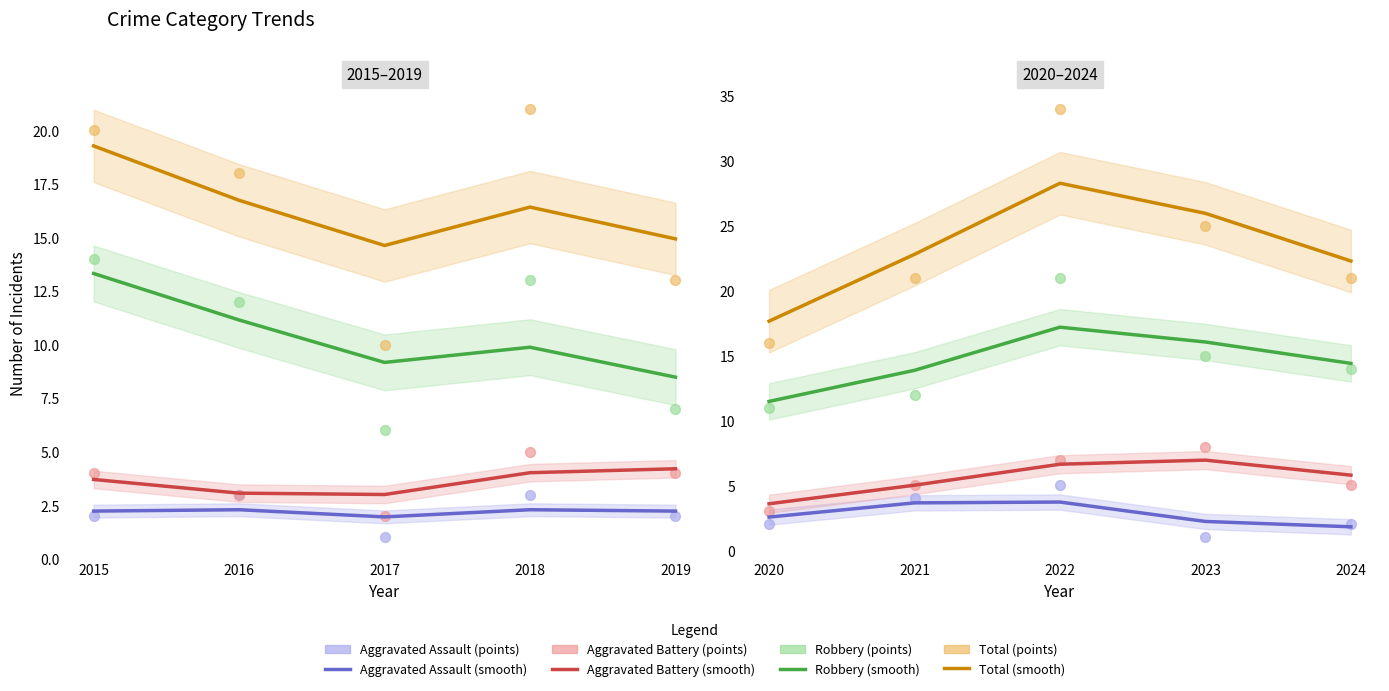

Which series has the largest Y range (max minus min)?

Total